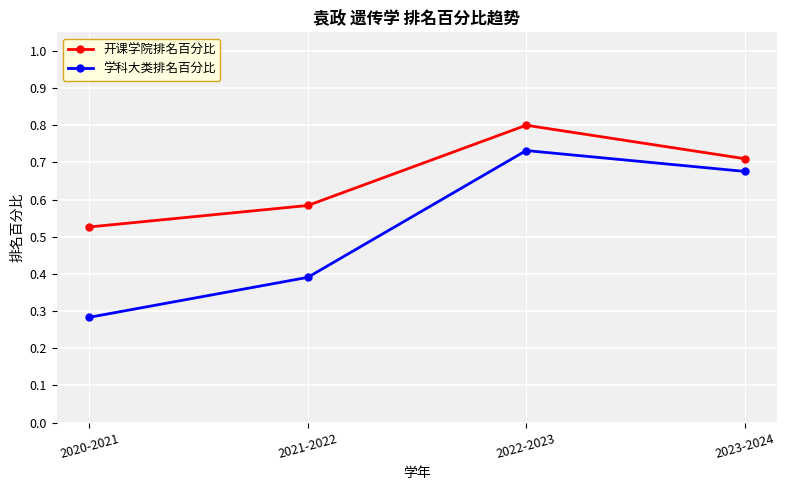

In 开课学院排名百分比, how many points are higher than both neighbors (excluding endpoints)?

1